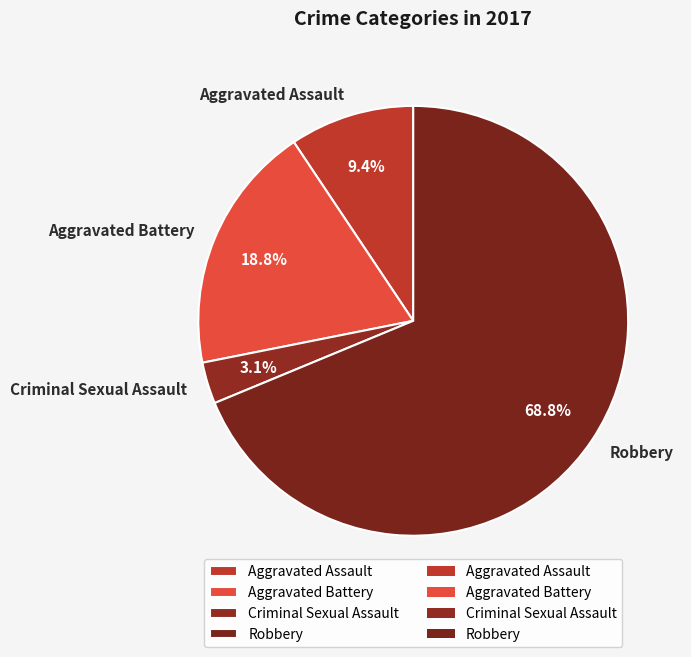

What percentage is the Aggravated Assault slice, to the nearest percent?

9%